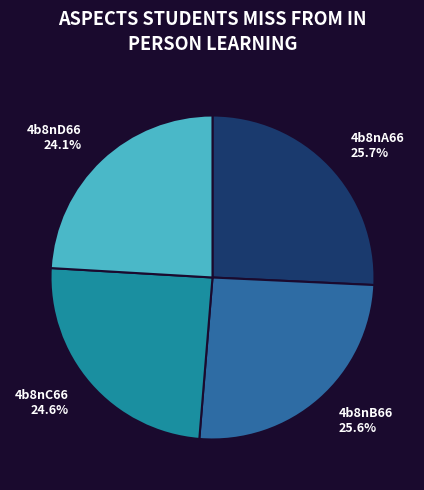

What is the ratio of the value at 4b8nA66 25.7% to the value at 4b8nC66 24.6%?

1.0